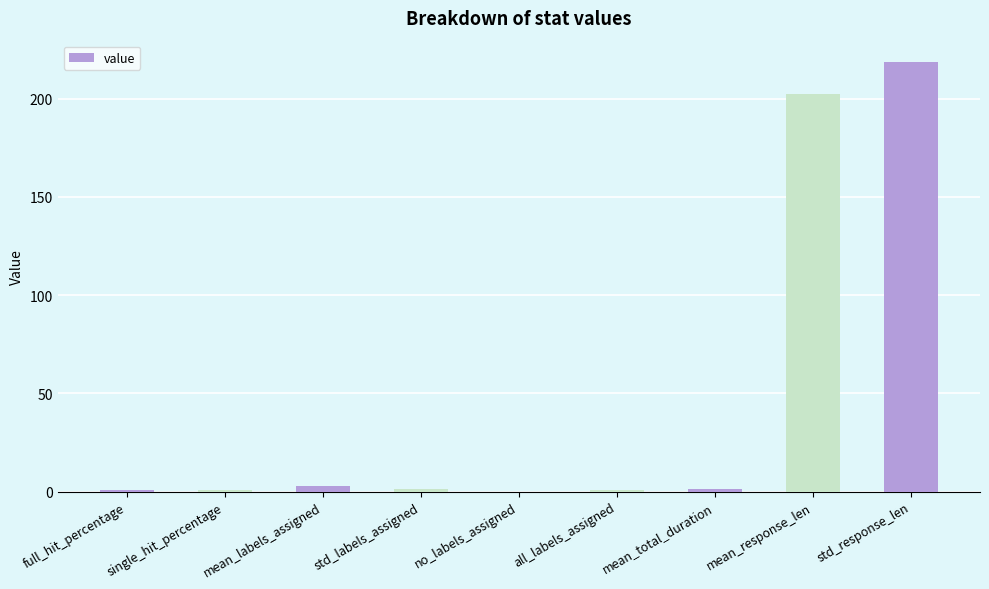

What is the sum of the values at single_hit_percentage and full_hit_percentage?

1.5